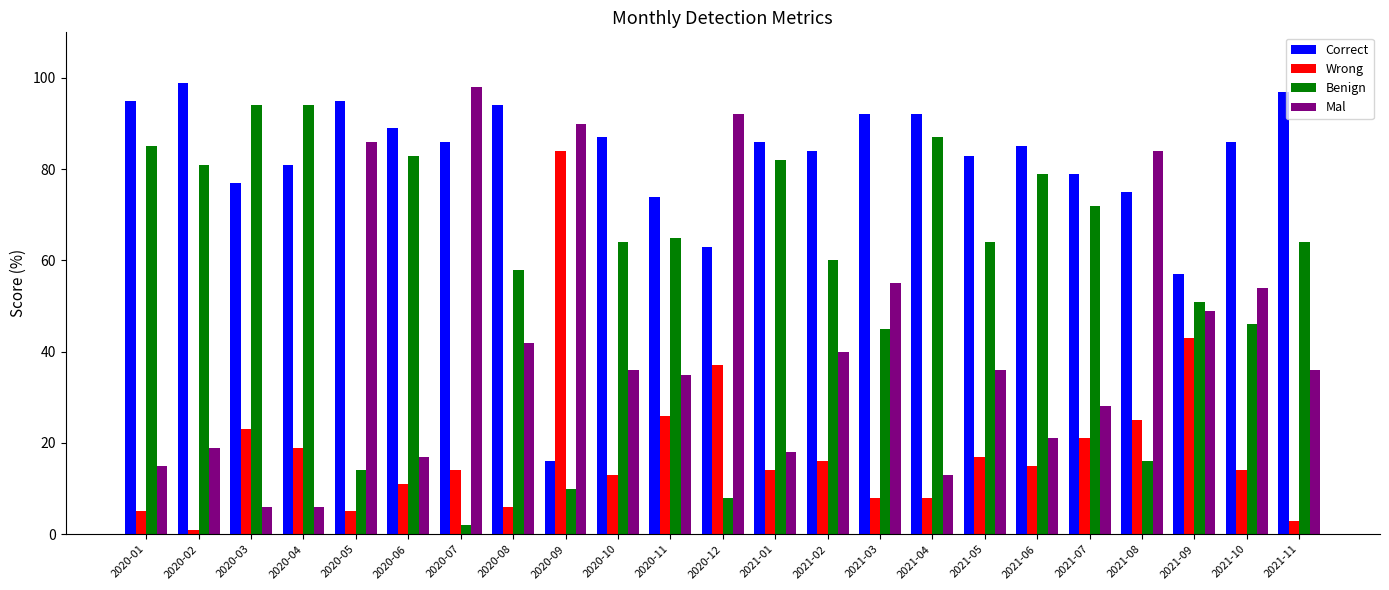

What is the difference between the Benign values at 2021-07 and 2020-09?

62